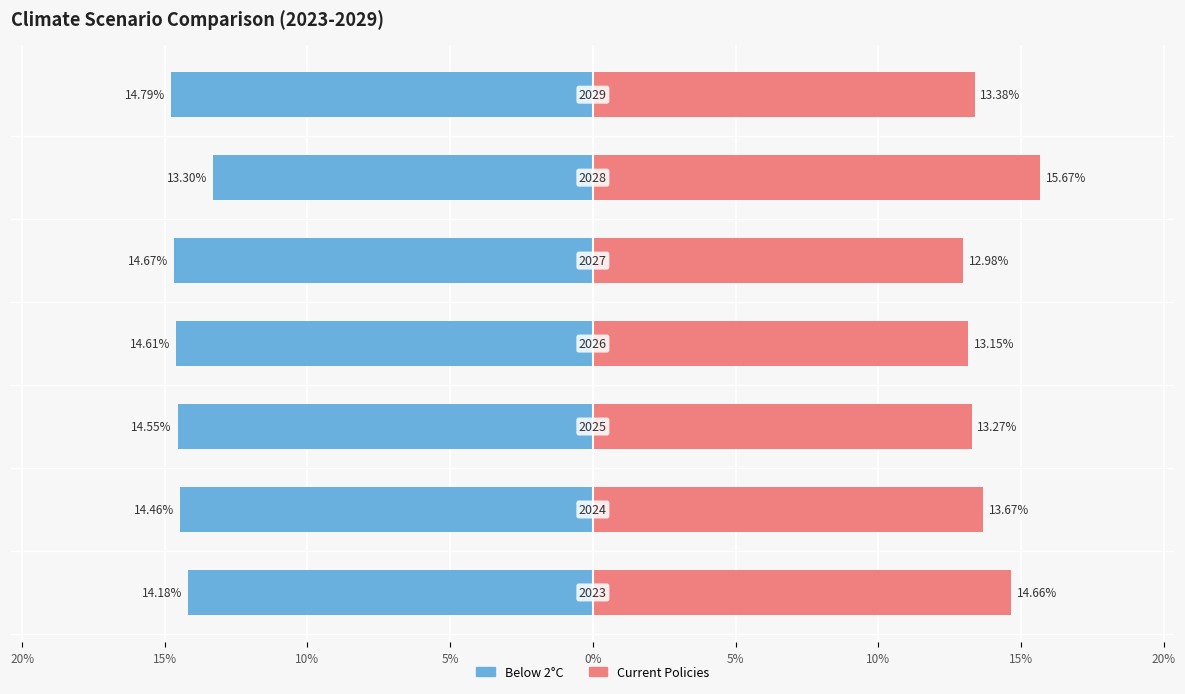

At how many categories does at least one series exceed 0?

7